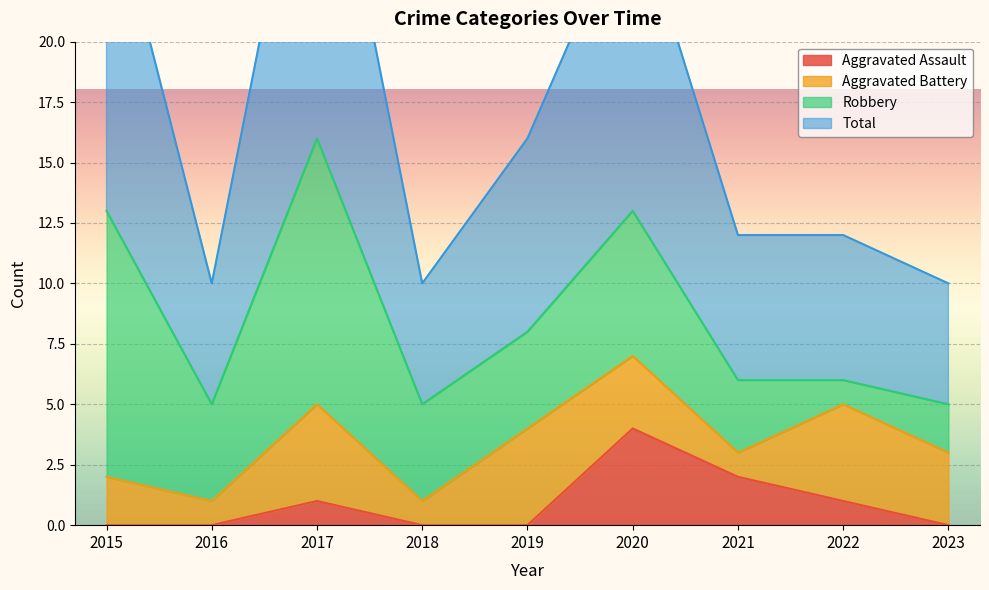

Is it true that Aggravated Assault equals 0 at 2019?

True